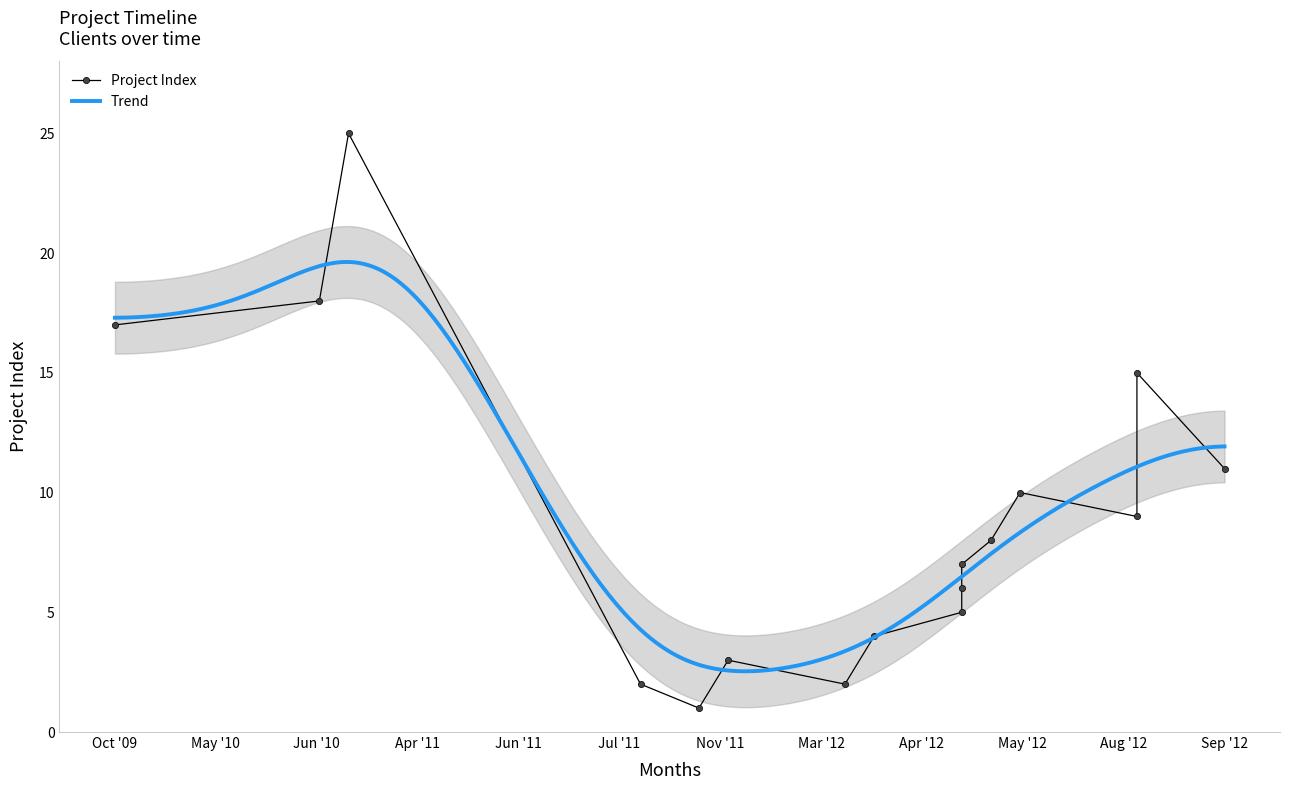

At which label does the data first exceed 8?

2009-10